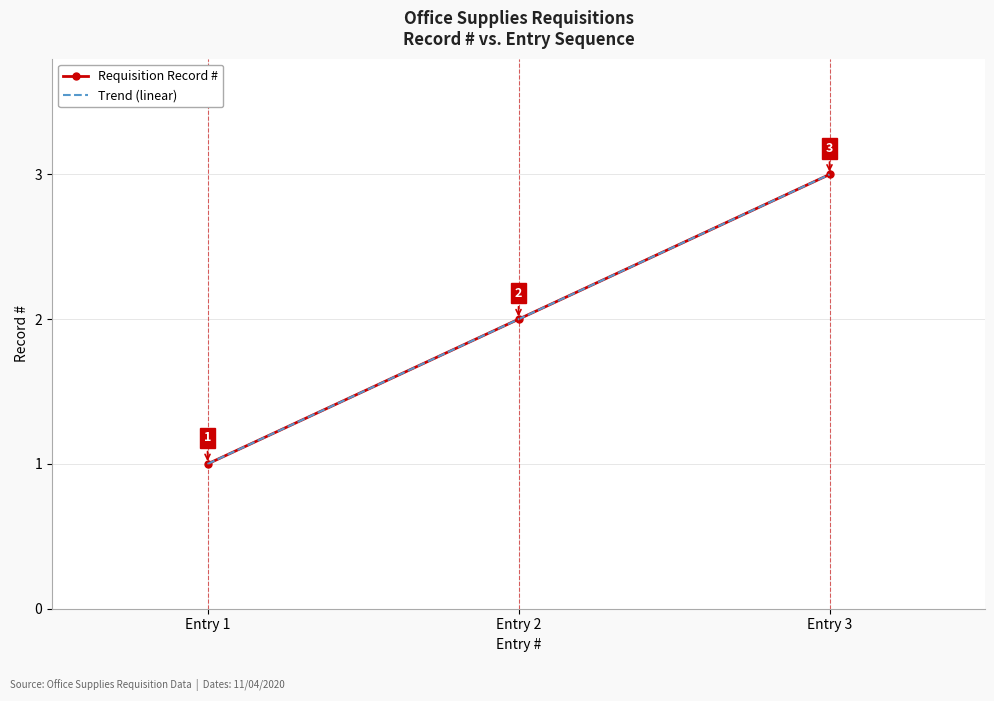

What is the highest value of the Requisition Record # series?

3